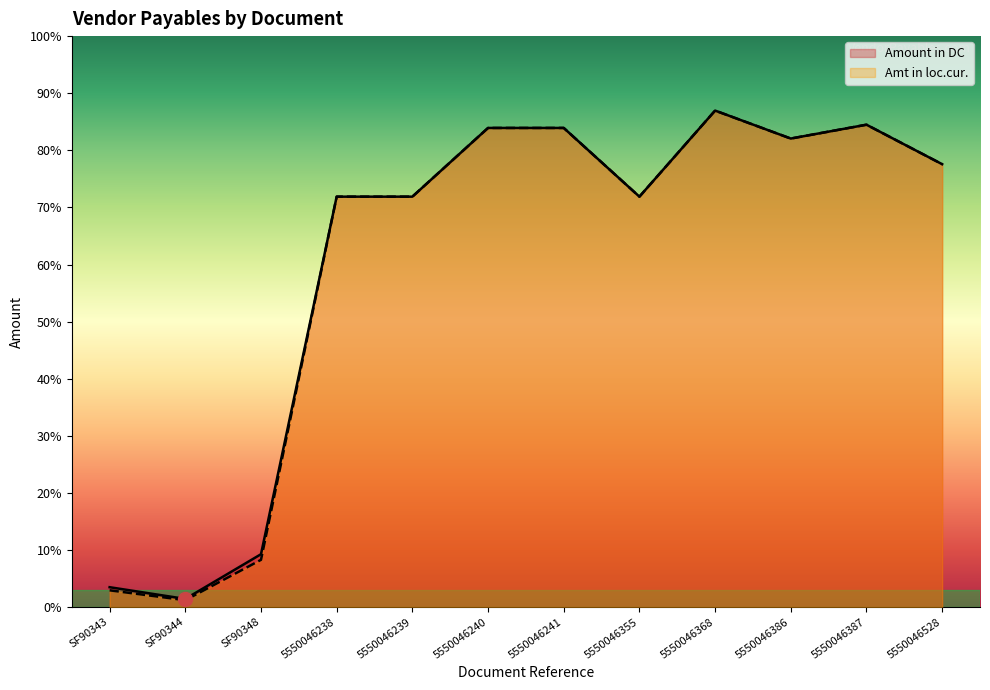

What value does the Amt in loc.cur. series have at 5550046241?

52275.6